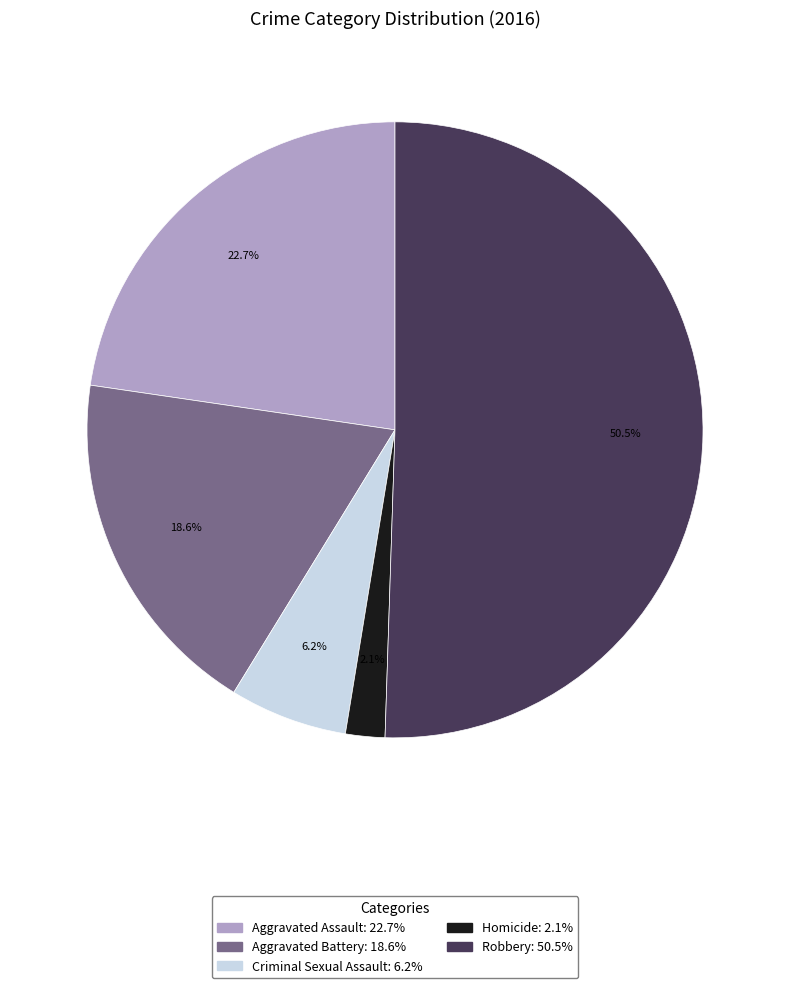

Rank the categories by value from lowest to highest.

Homicide, Criminal Sexual Assault, Aggravated Battery, Aggravated Assault, Robbery